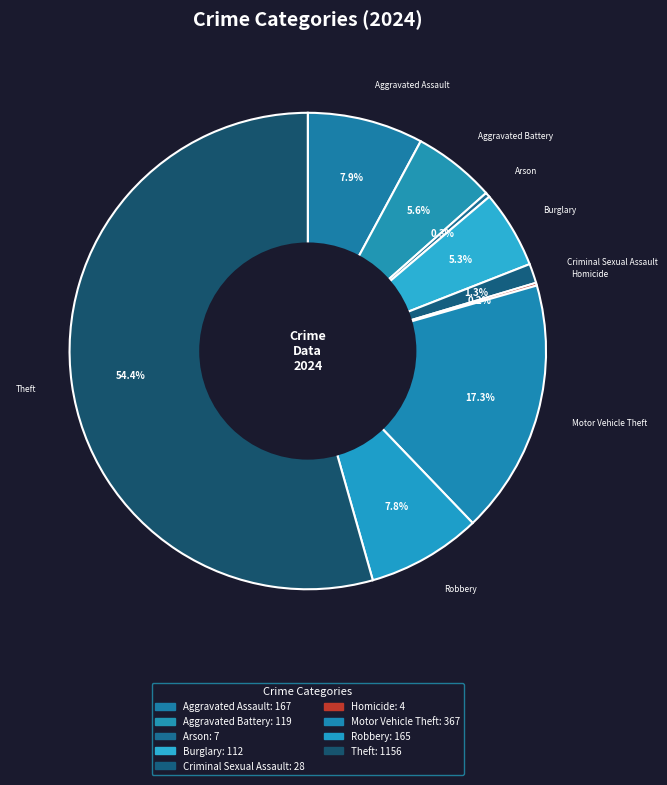

What percentage is the Burglary slice, to the nearest percent?

5%